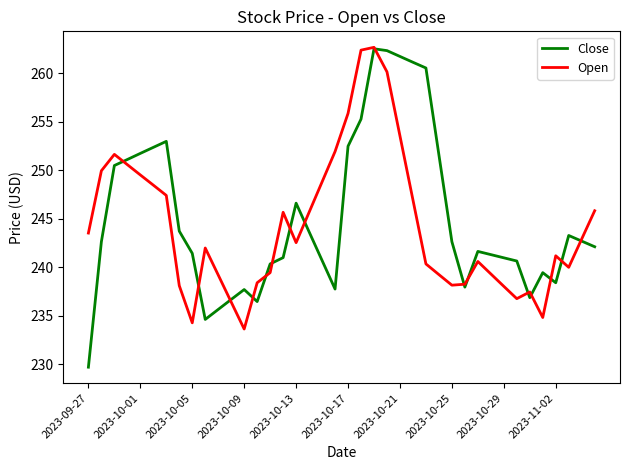

What is the difference between the maximum and minimum values in the Close series?

32.8